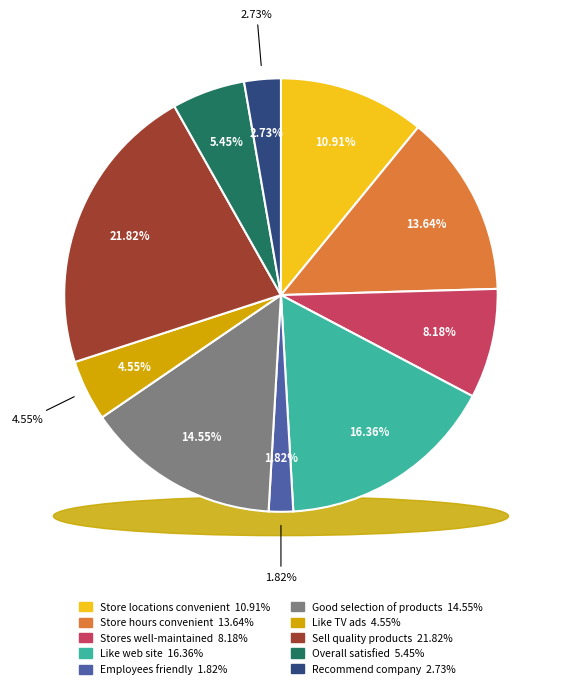

To the nearest percent, what portion does I would recommend your company represent?

3%